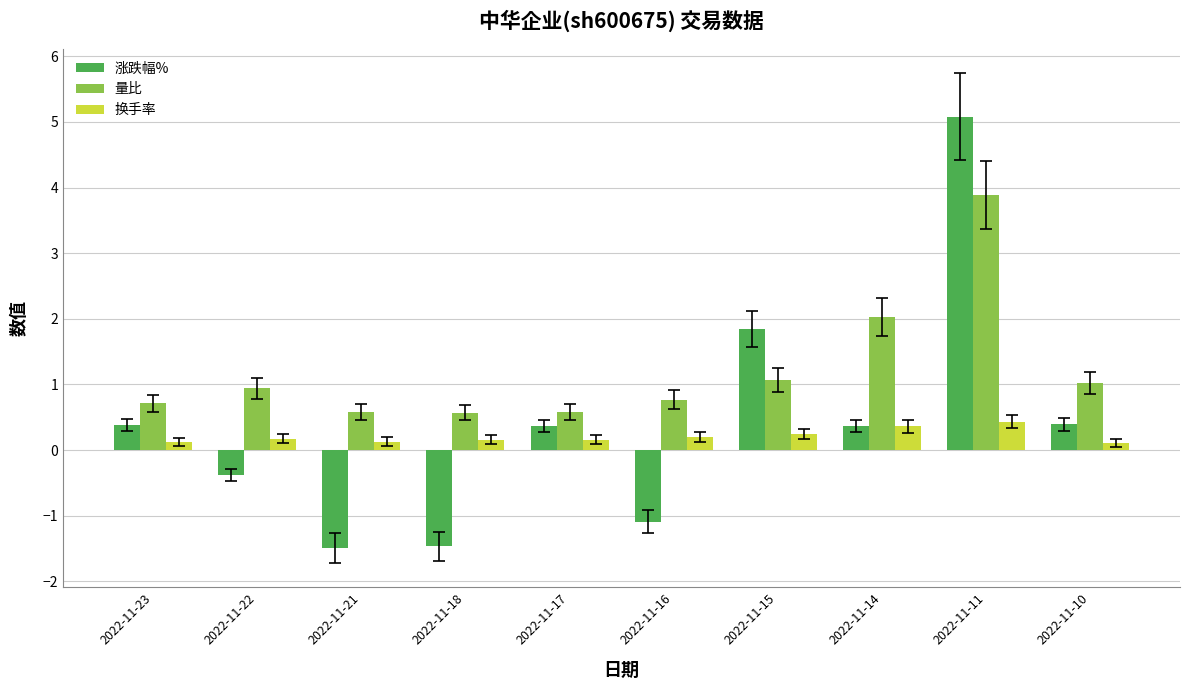

How many positive values does the 涨跌幅% series have?

6